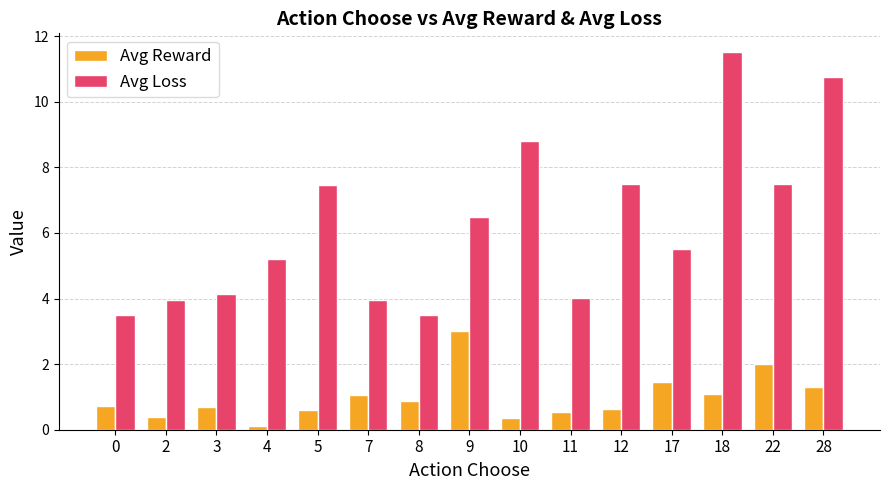

What is the minimum value shown in the chart?

0.1